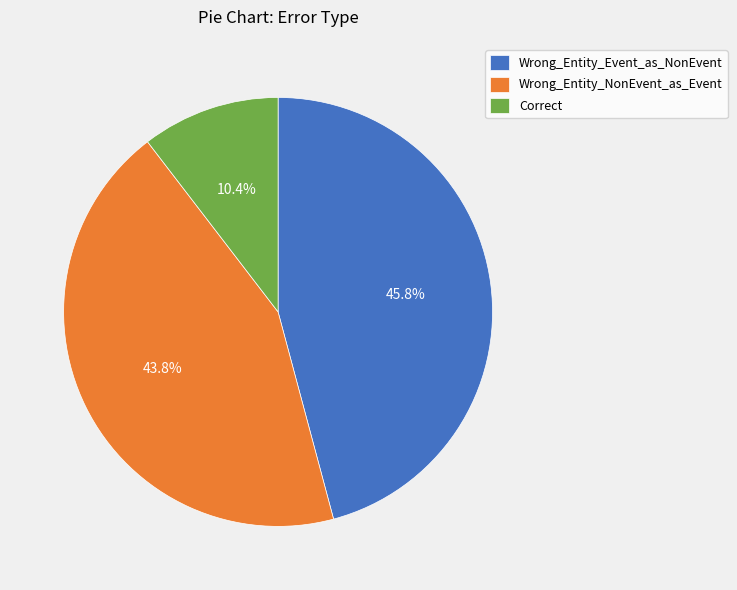

The Wrong_Entity_NonEvent_as_Event slice represents 44% of the pie. True or false?

True